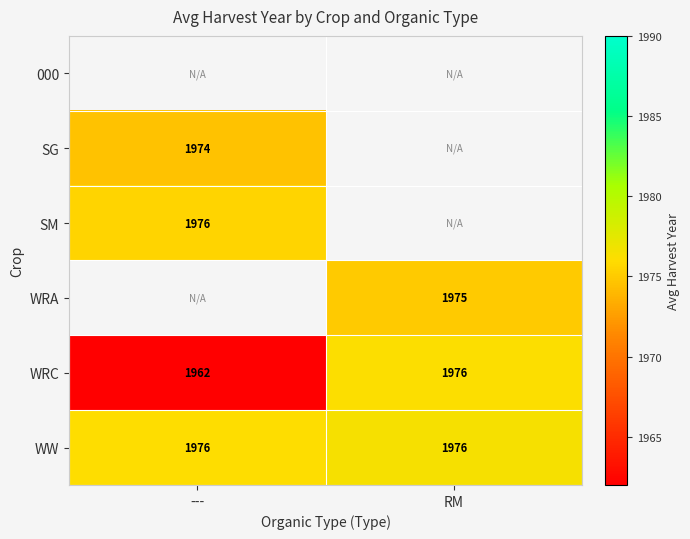

At which category does the chart reach its minimum across all series?

---